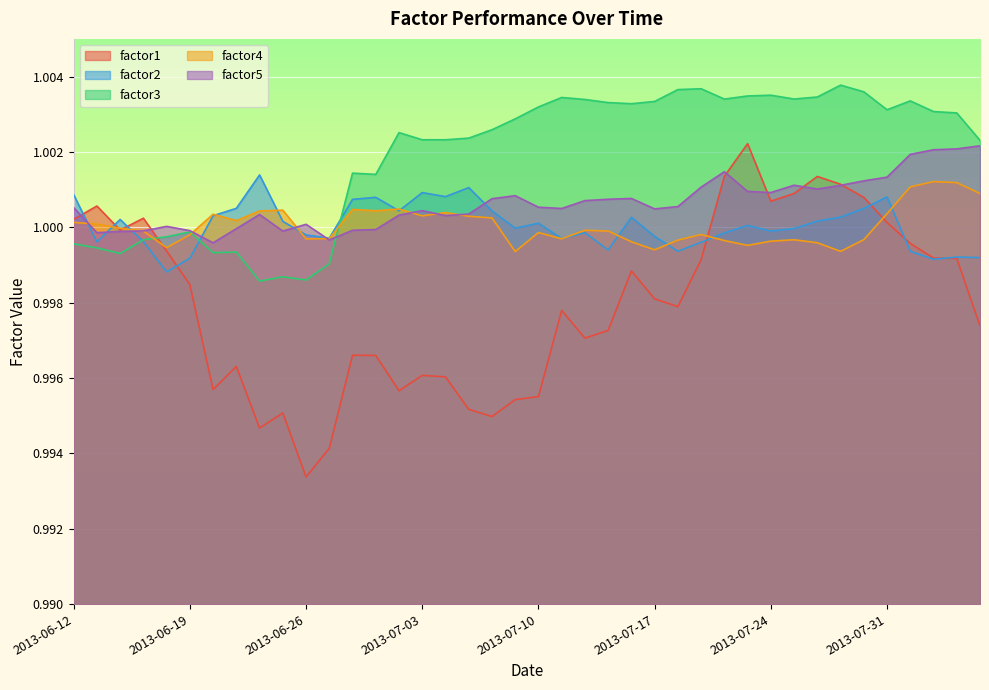

Where is the first local minimum for factor1?

2013-06-14